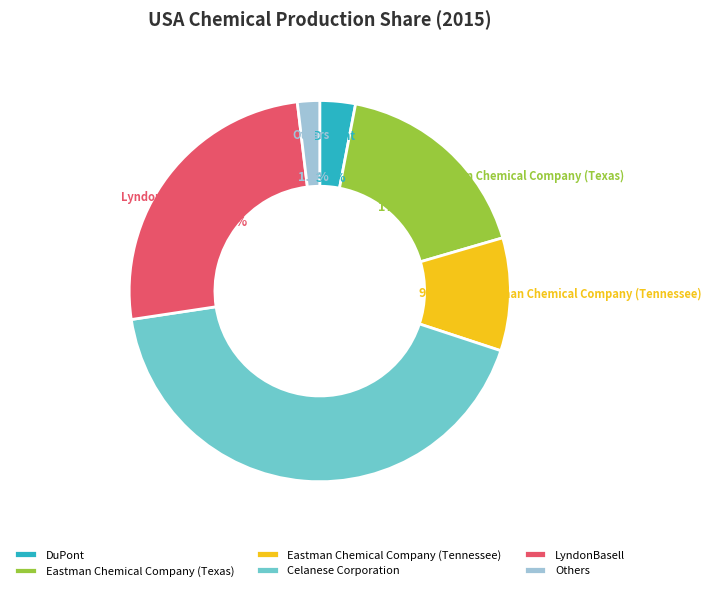

Does LyndonBasell account for over 50% of the chart?

No